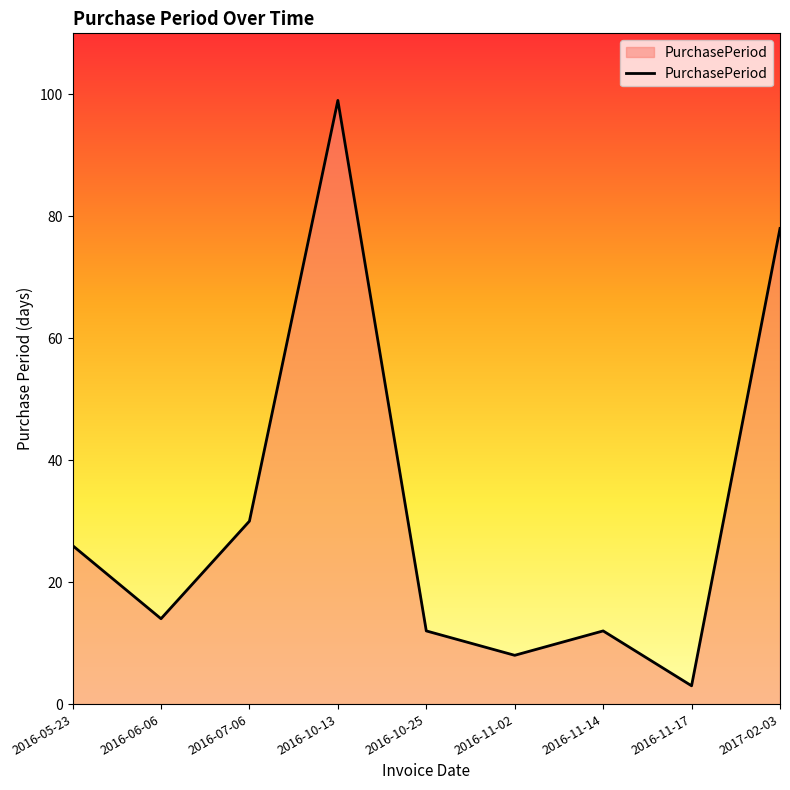

Which category has the lowest value across all series?

2016-11-17